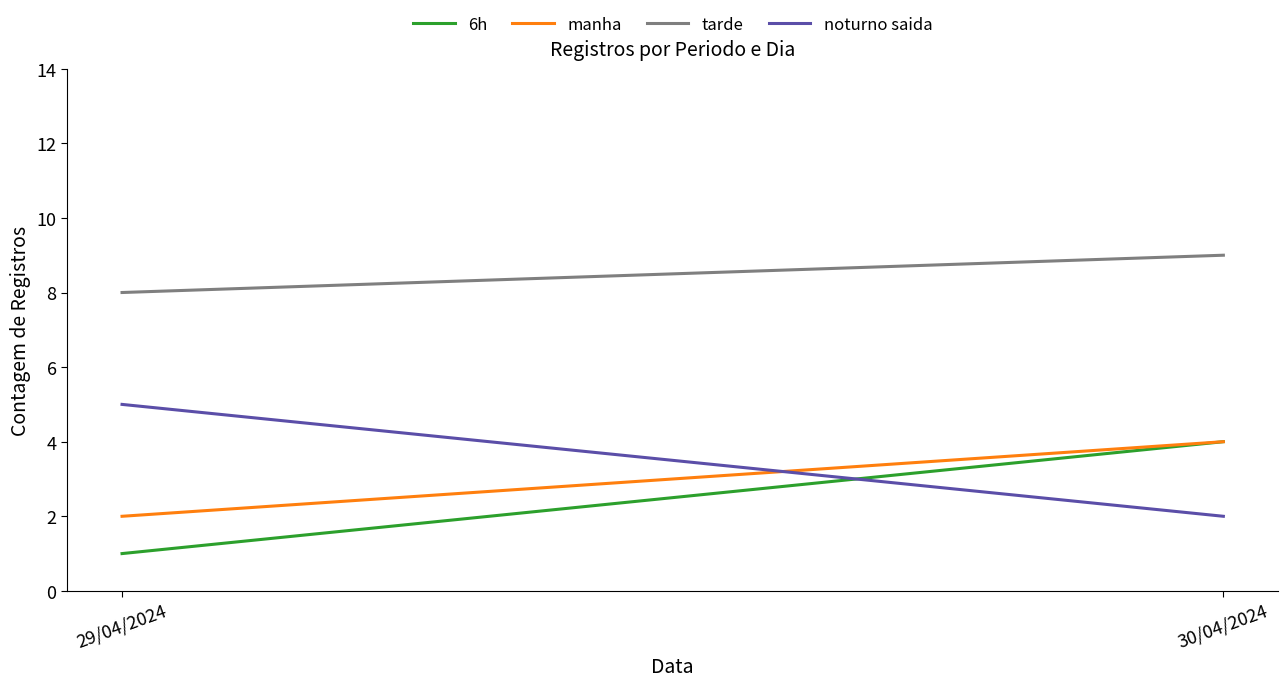

What is the label of the 2nd point from the right?

29/04/2024